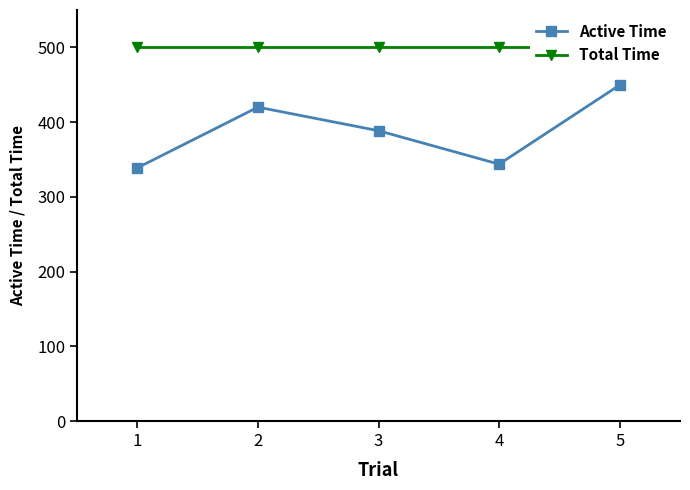

What is the sum of all Active Time values?

1940.7